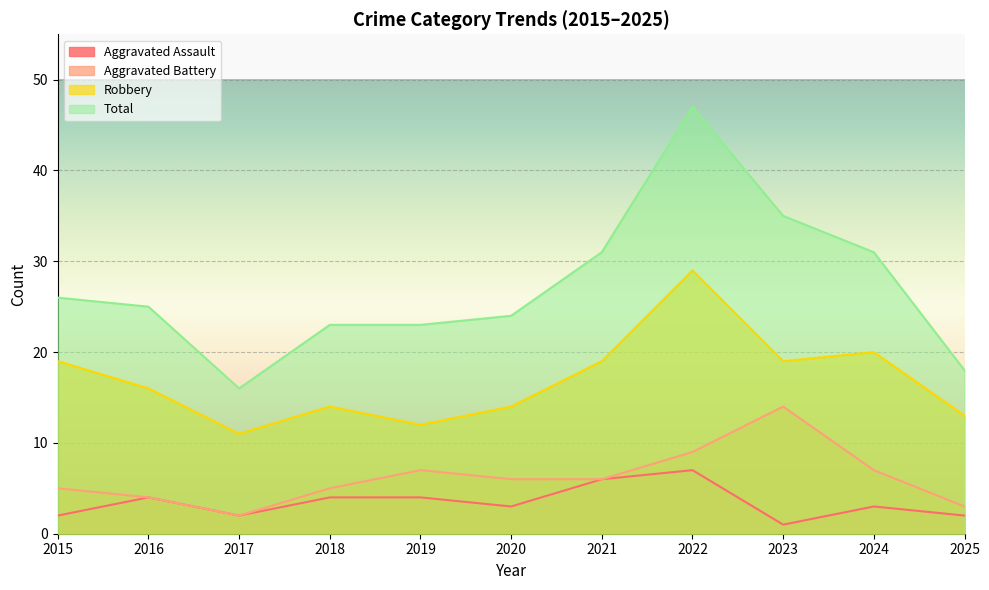

True or false: Robbery and Total cross at least once.

False